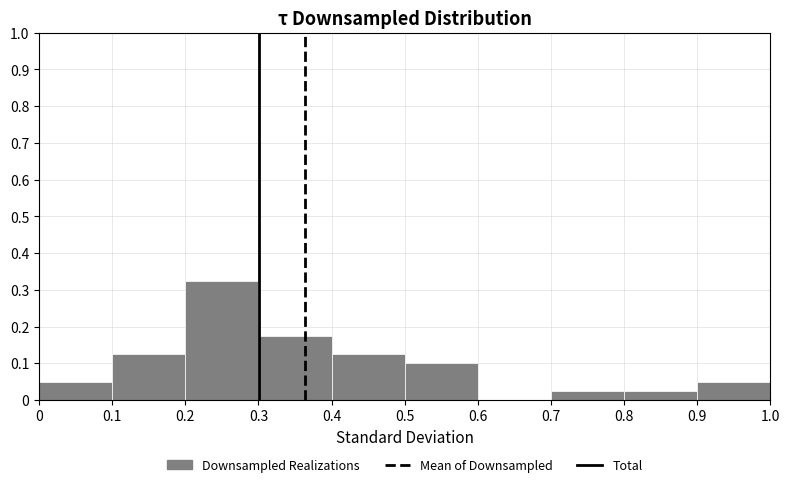

Reading left to right, transcribe this chart: for each bar, give the range it covers on the x-axis and its height. The values are not printed on the chart, so give them approximately, as read against the axis.

0 to 0.1: 0.05
0.1 to 0.2: 0.13
0.2 to 0.3: 0.33
0.3 to 0.4: 0.18
0.4 to 0.5: 0.13
0.5 to 0.6: 0.10
0.6 to 0.7: 0
0.7 to 0.8: 0.03
0.8 to 0.9: 0.03
0.9 to 1.0: 0.05